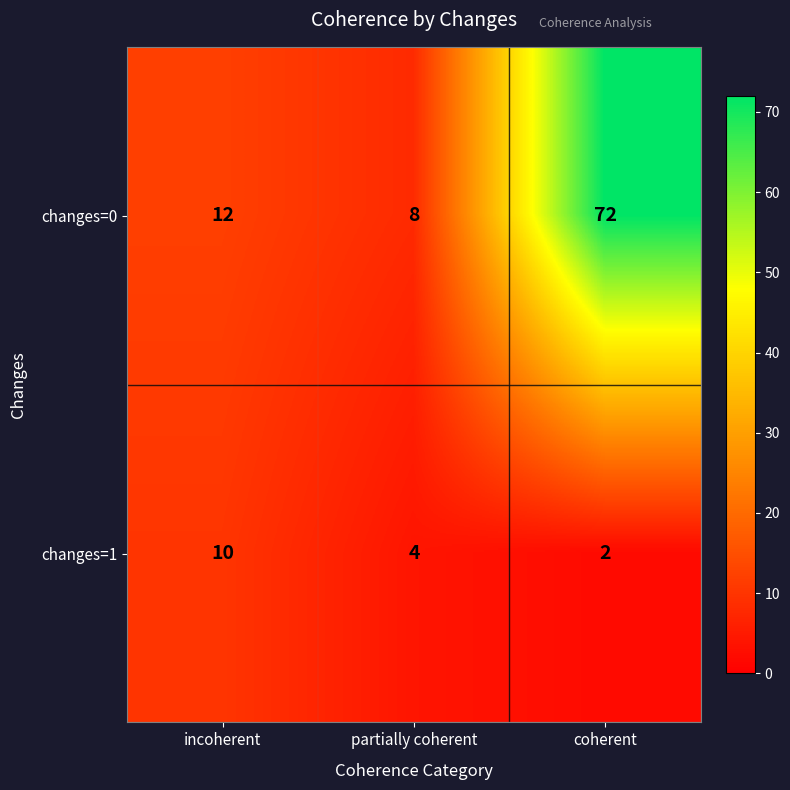

Rank the series at coherent from lowest to highest value.

changes=1, changes=0